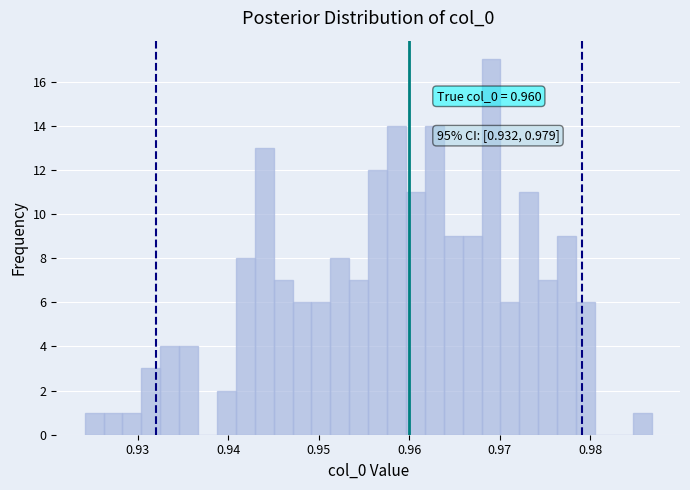

Around what value on the x-axis is the tallest bar? Give the approximate position of its centre, as read against the axis.

0.969